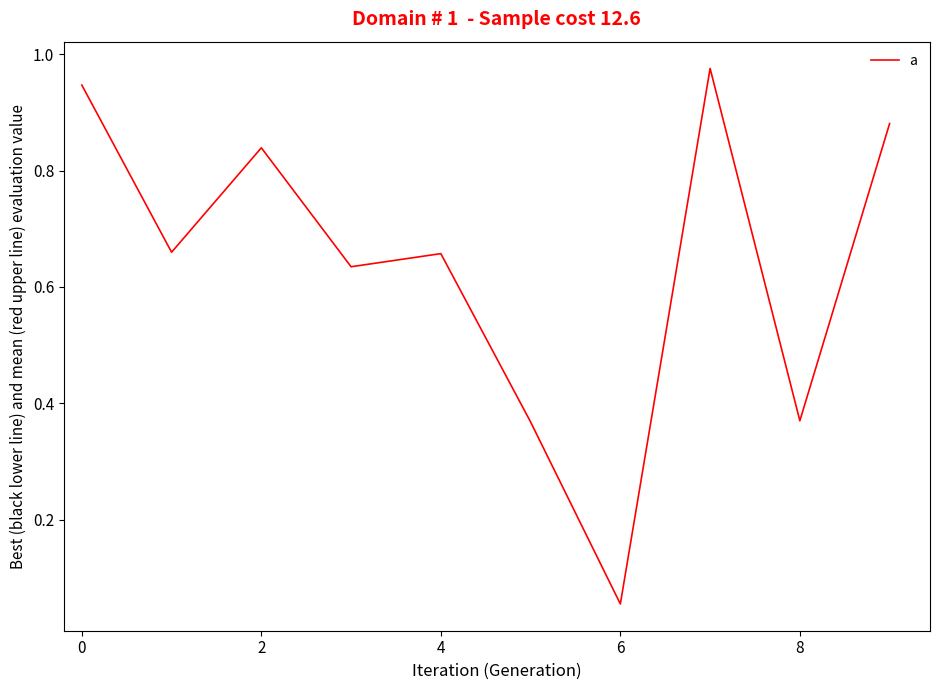

Does the chart have visible grid lines?

No